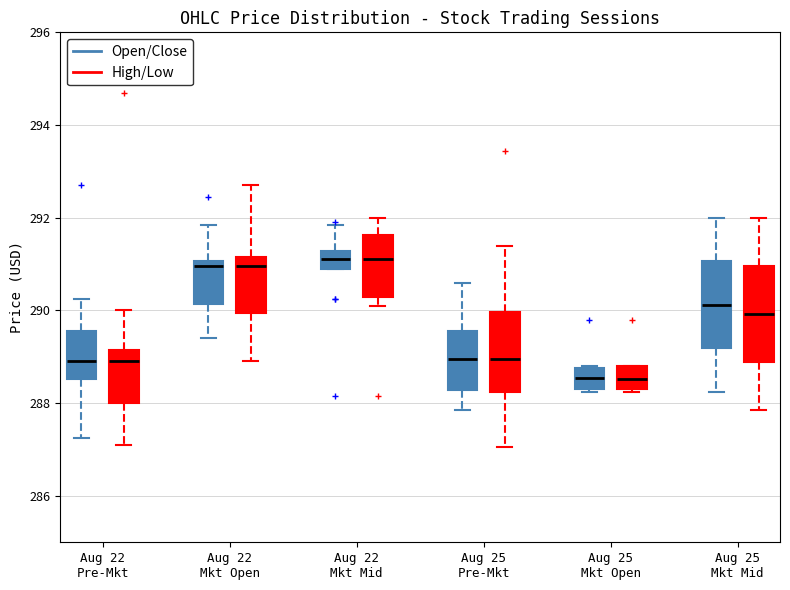

Where is the lower edge of the box for Aug 22 Mkt Mid (Open/Close) on the y-axis? The values are not printed on the chart, so give them approximately, as read against the axis.

291.0